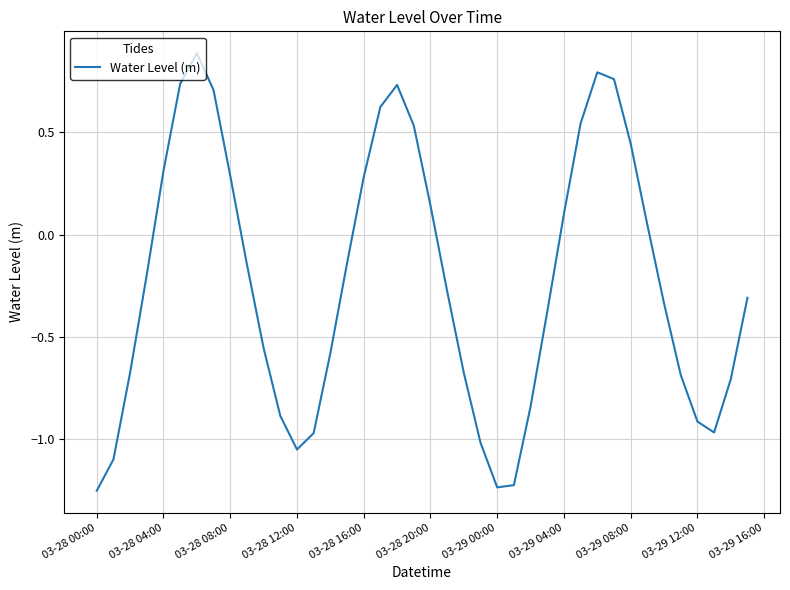

What is the difference between the maximum and minimum values?

2.1